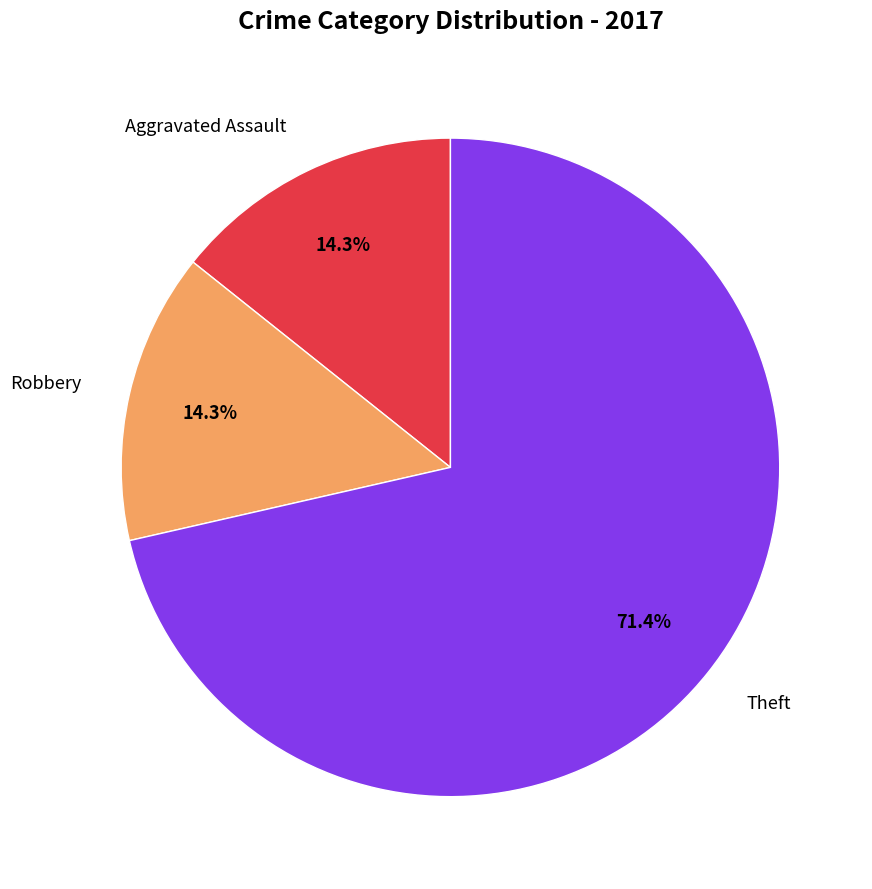

Which slice is the largest?

Theft